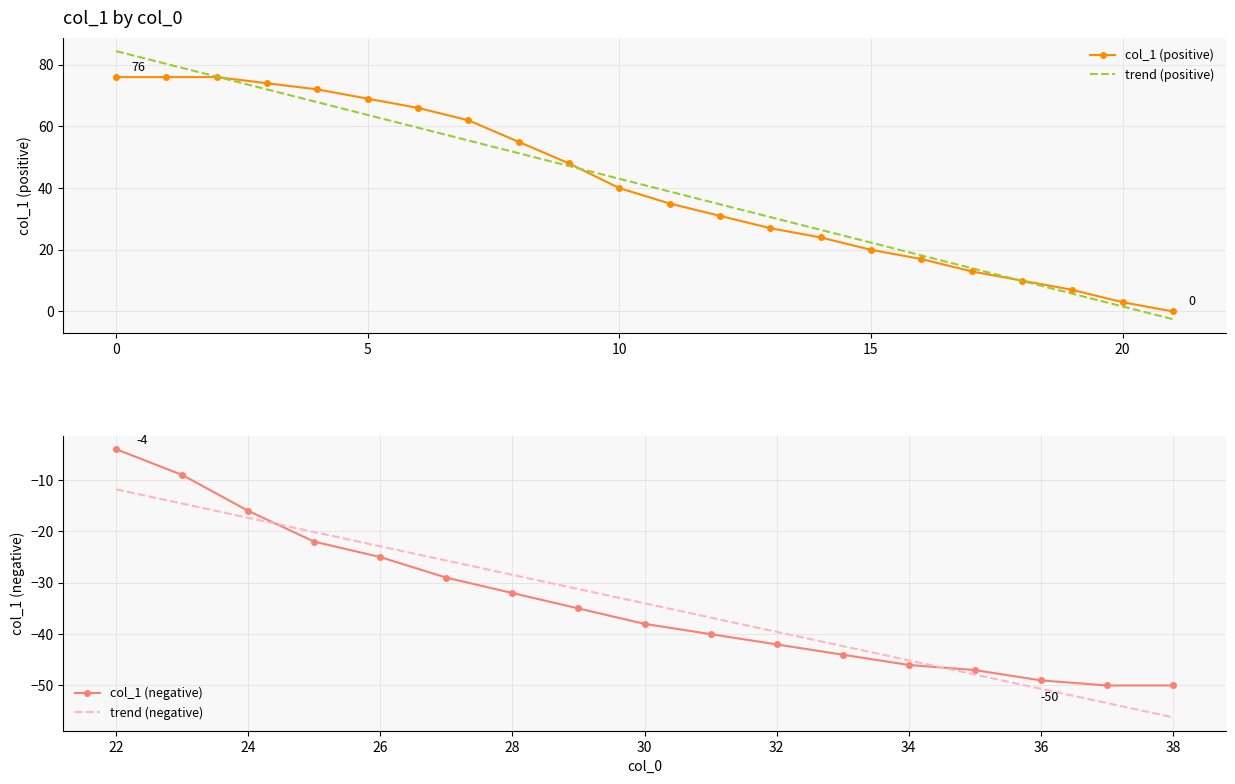

True or false: the data has more than 0 interior local peaks.

False